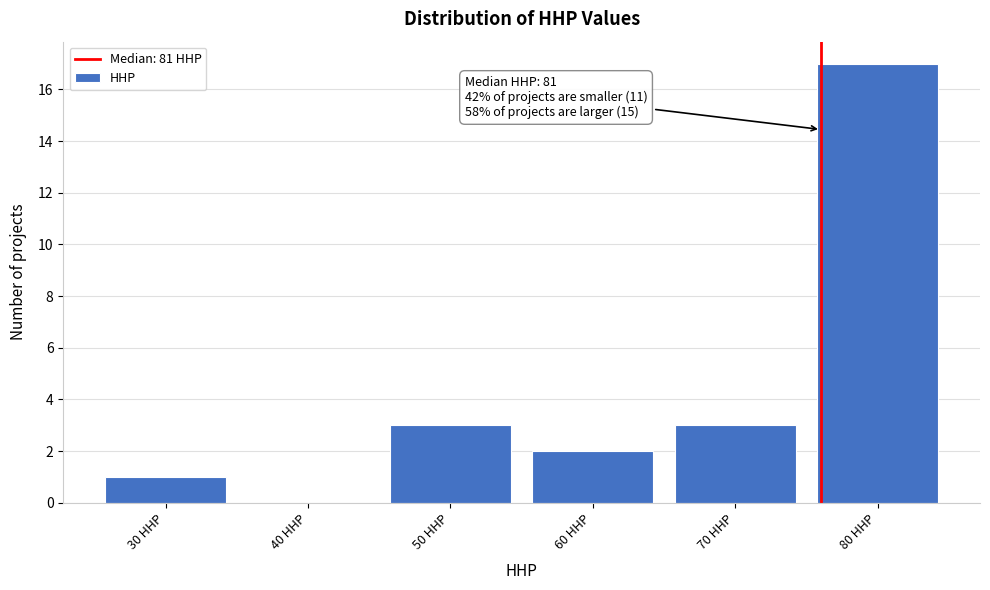

Reading left to right, list all the values displayed in this chart.

30 HHP=1	40 HHP=0	50 HHP=3	60 HHP=2	70 HHP=3	80 HHP=17